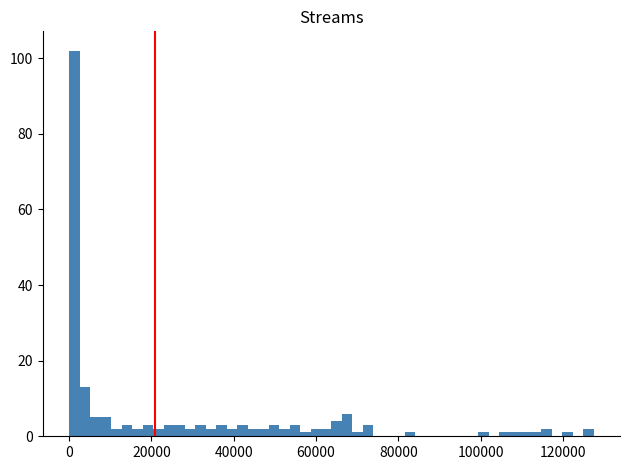

Read against the x-axis, roughly where is the centre of the tallest bar?

2000